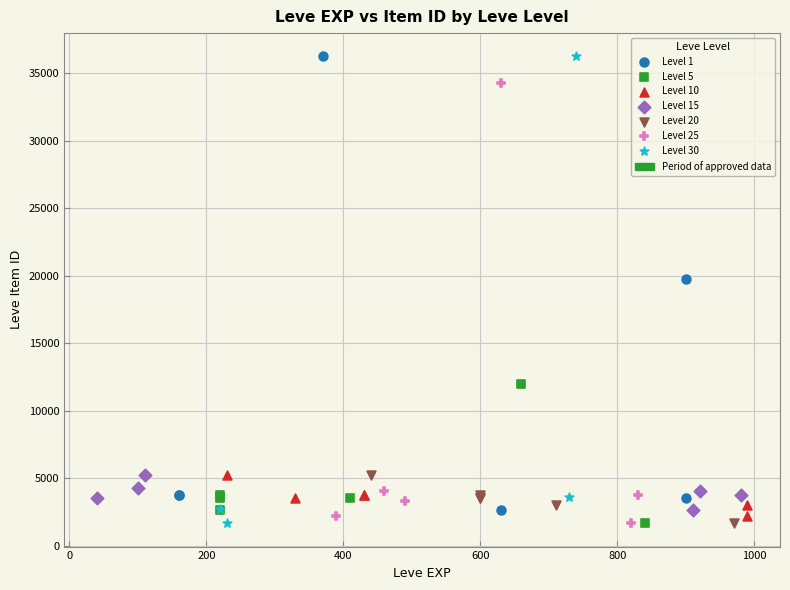

Which series has the largest Y range (max minus min)?

Level 30